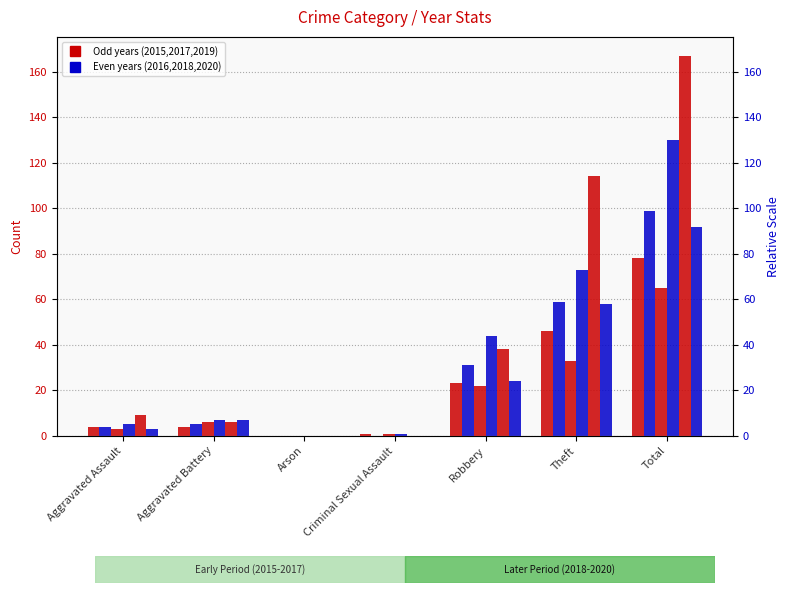

Between Robbery and Total, which series saw the biggest shift?

2019